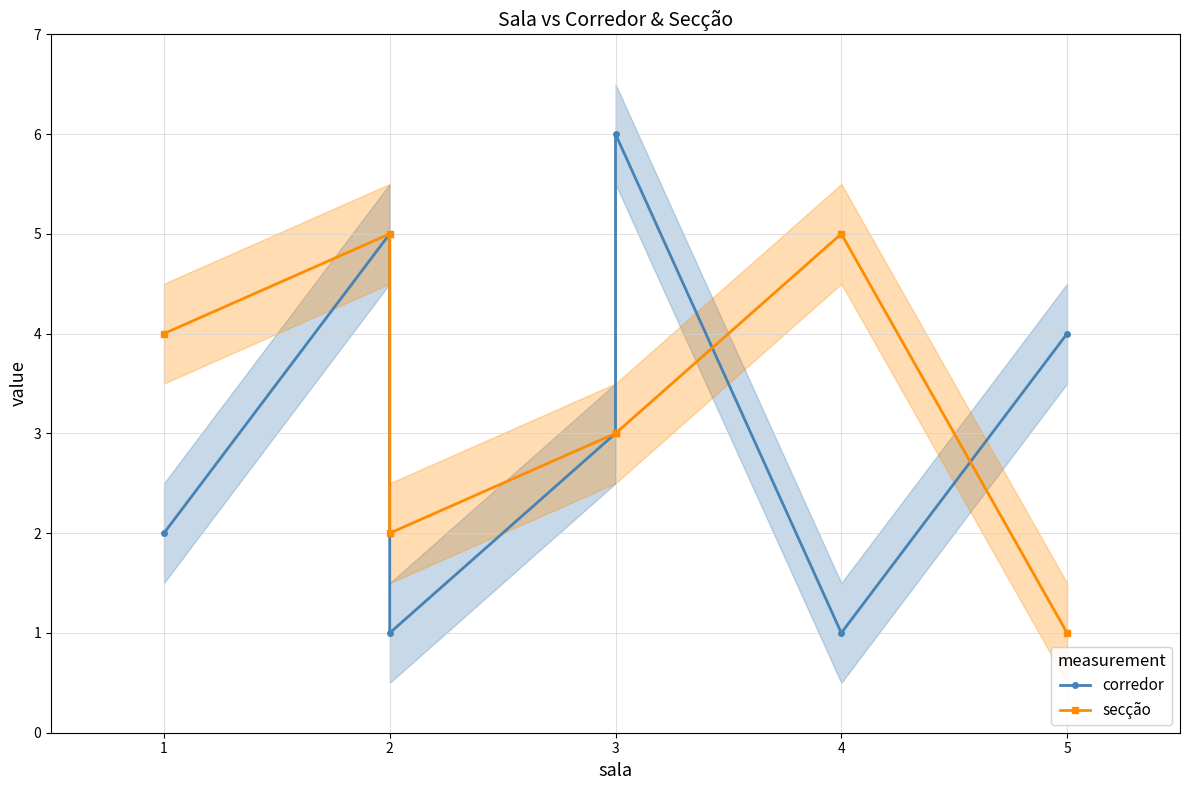

Reading left to right, what are all the values shown in this chart?

corredor: 2	5	1	3	6	1	4
secção: 4	5	2	3	3	5	1